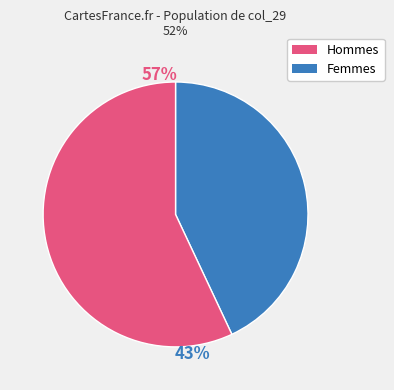

True or false: Hommes accounts for 57% of the total.

False